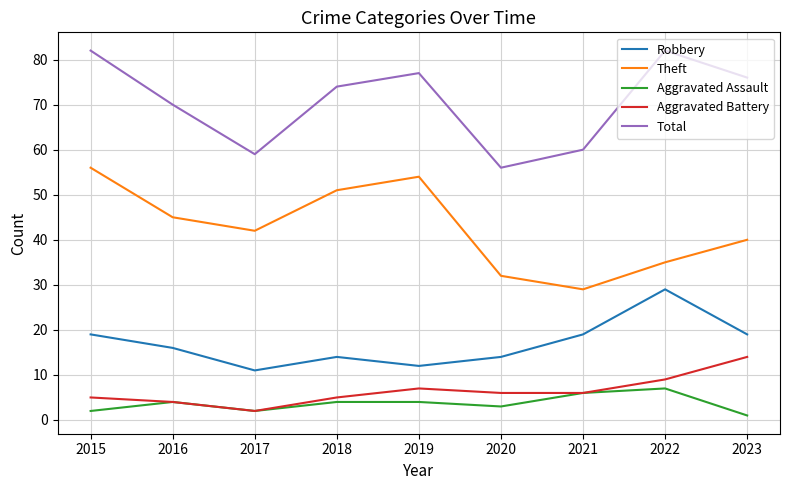

Which label corresponds to the smallest value in the chart?

2023